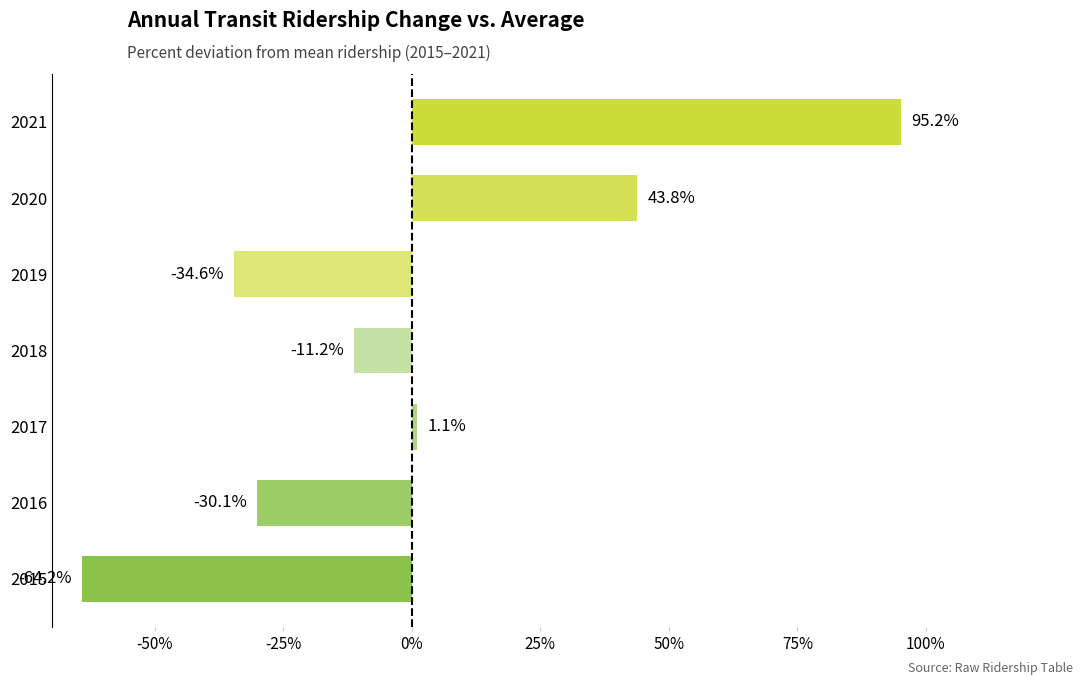

Reading bottom to top, extract all data points from this chart.

2015=-64.2	2016=-30.1	2017=1.1	2018=-11.2	2019=-34.6	2020=43.8	2021=95.2